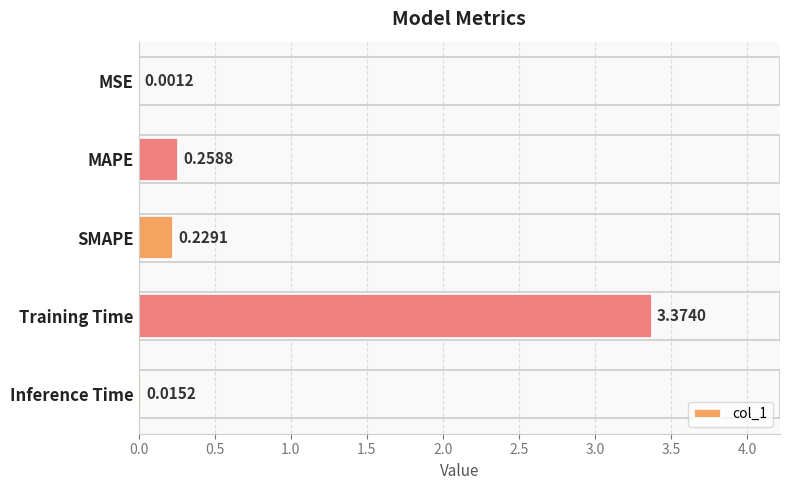

Between MAPE and MSE, which is larger?

MAPE